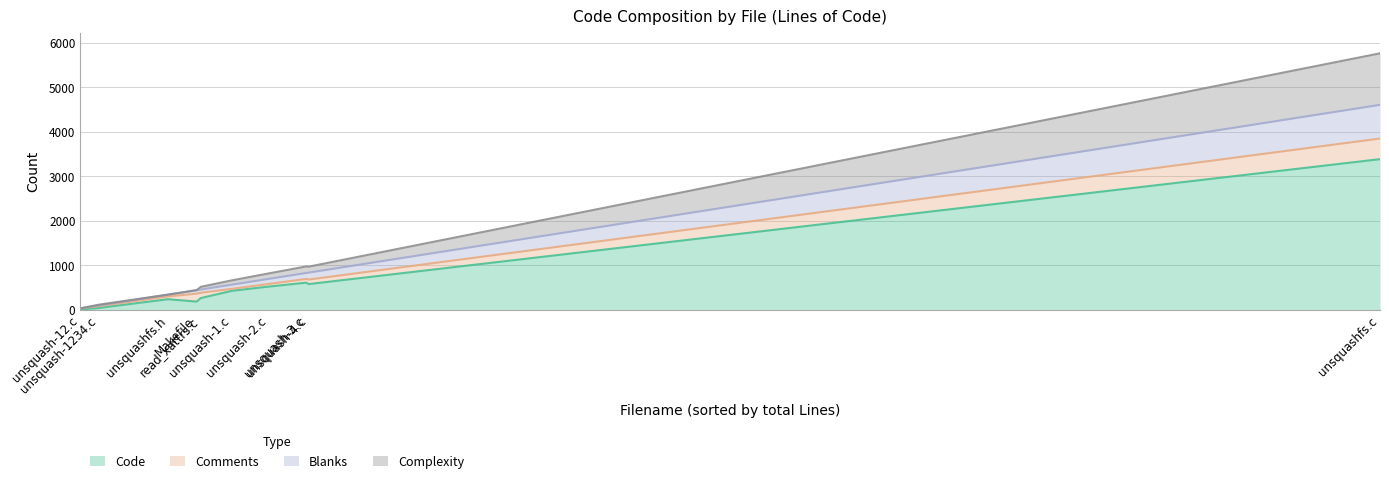

How many lines are shown in the chart?

4